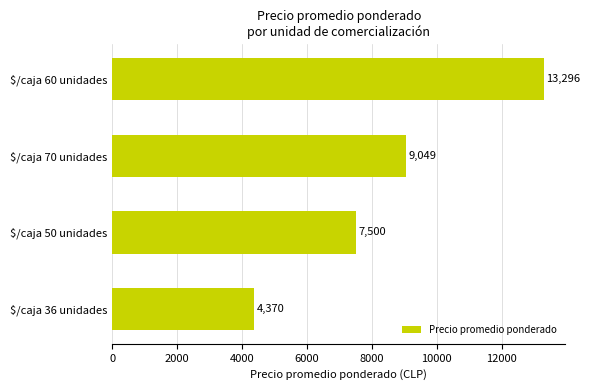

Reading top to bottom, extract all data points from this chart.

13296	9049	7500	4370